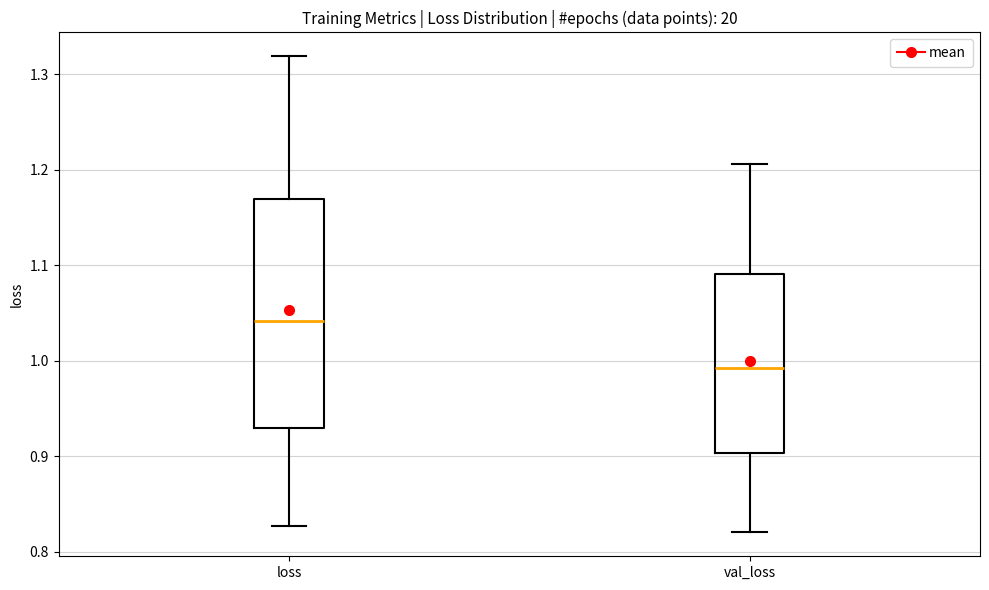

Which box's median line is the highest?

loss